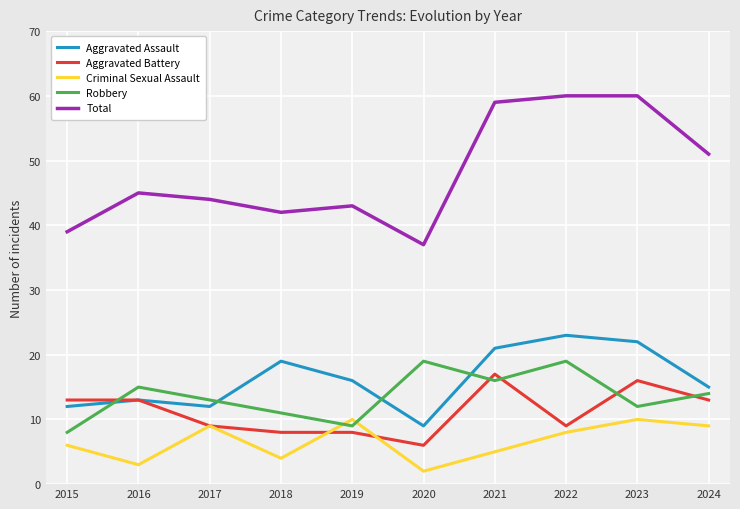

Where do Aggravated Battery and Robbery first cross each other?

2015 and 2016